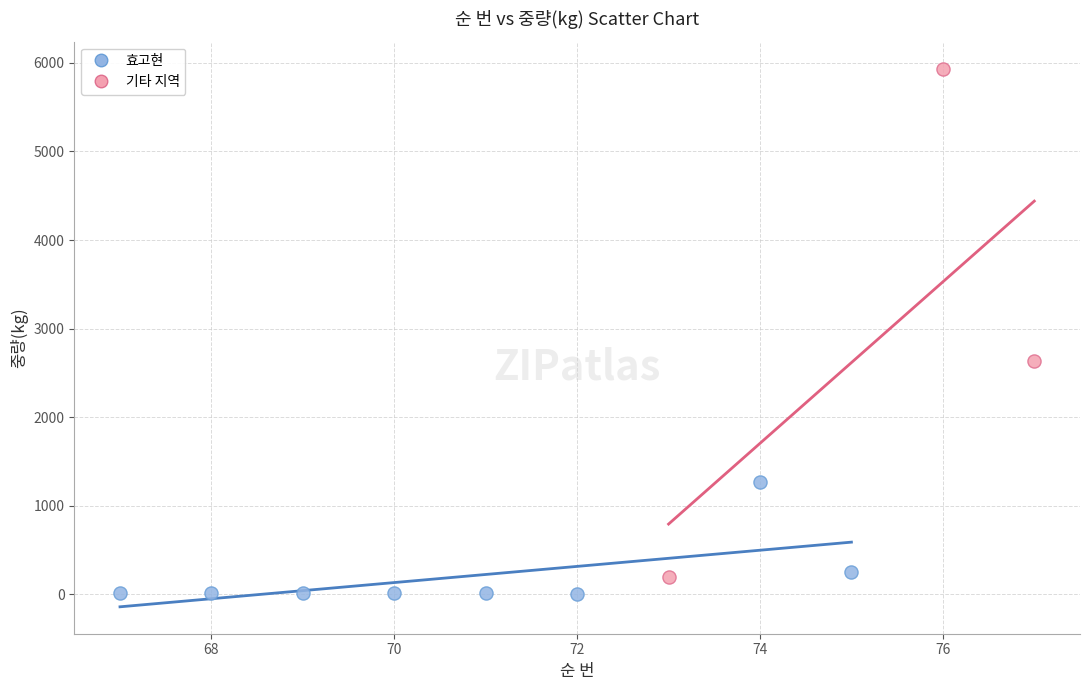

Which series reaches the maximum Y coordinate?

기타 지역